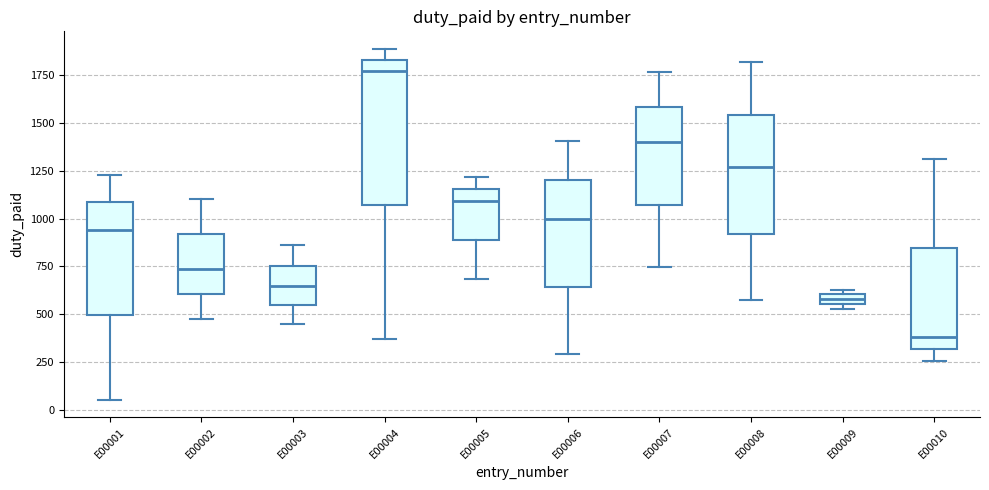

Which box's median line is the highest?

E00004